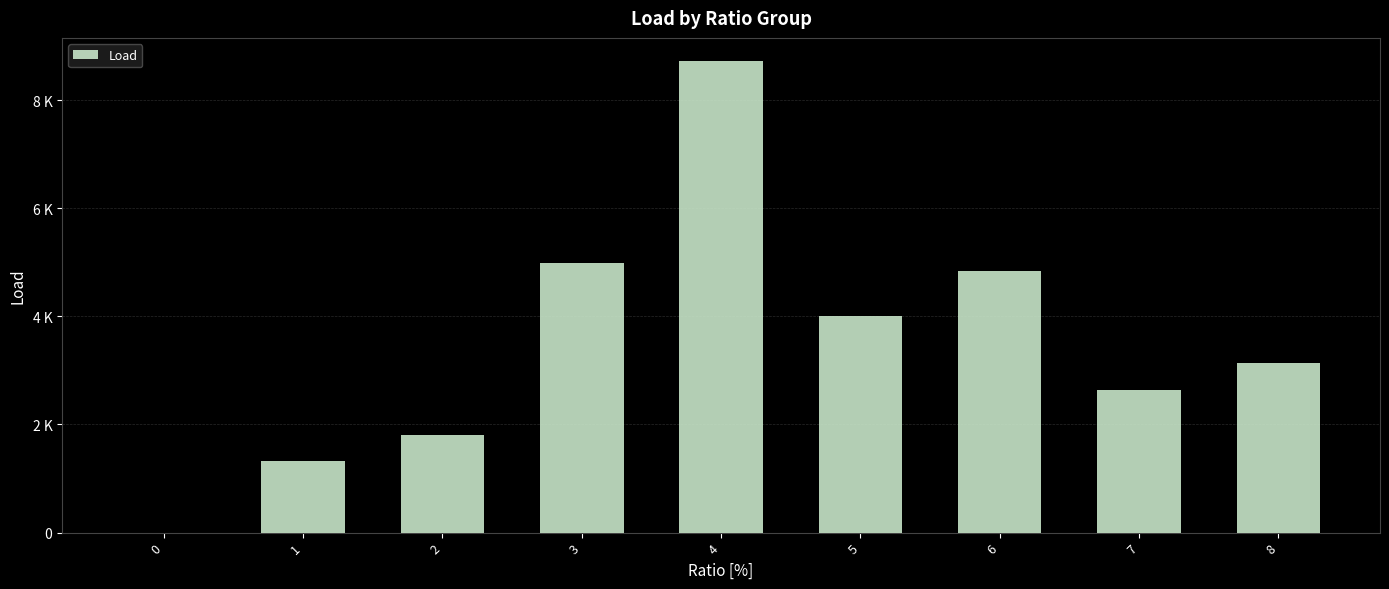

Reading right to left, list all the values displayed in this chart.

8=3146.2	7=2637.0	6=4838.3	5=4005.5	4=8717.8	3=4985.8	2=1797.5	1=1318.6	0=0.0